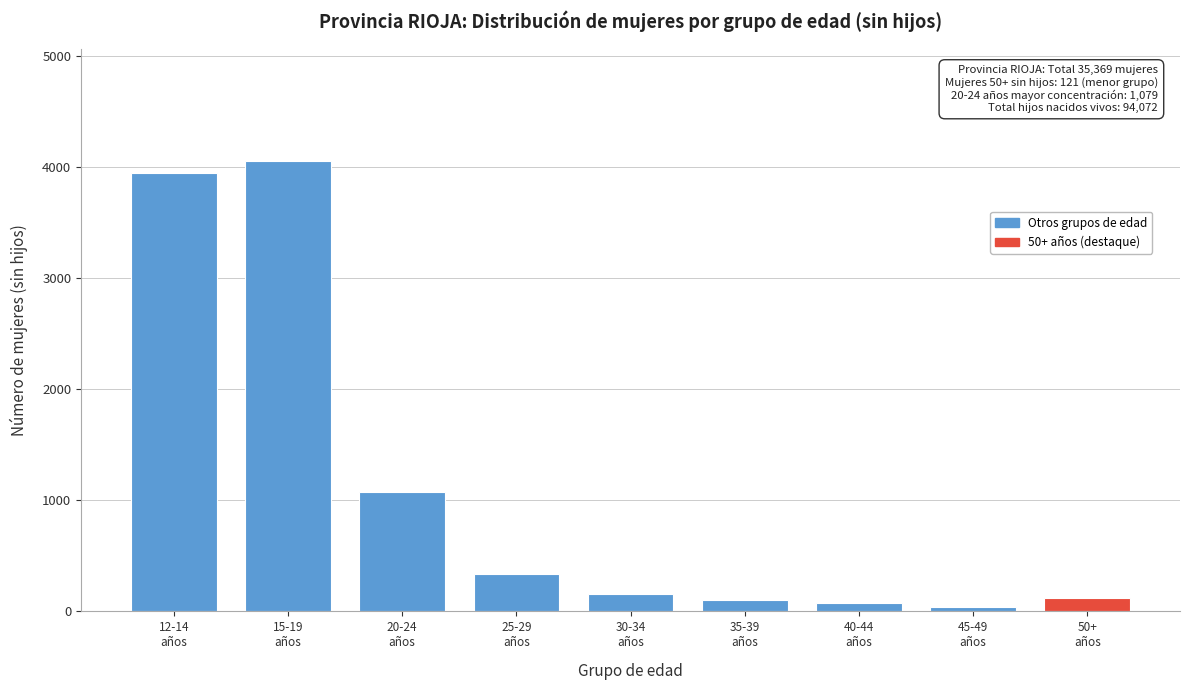

What is the difference between the second highest and second lowest values?

3871